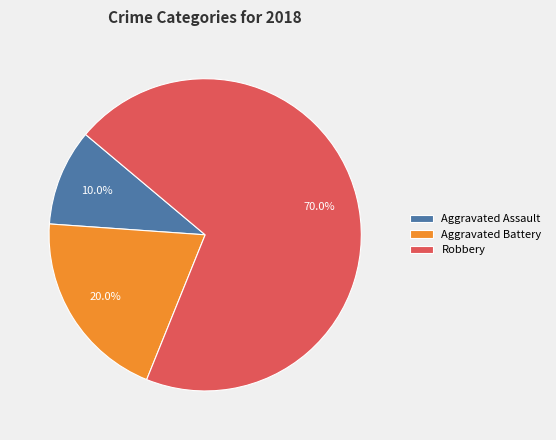

To the nearest percent, what is the average slice percentage?

33%